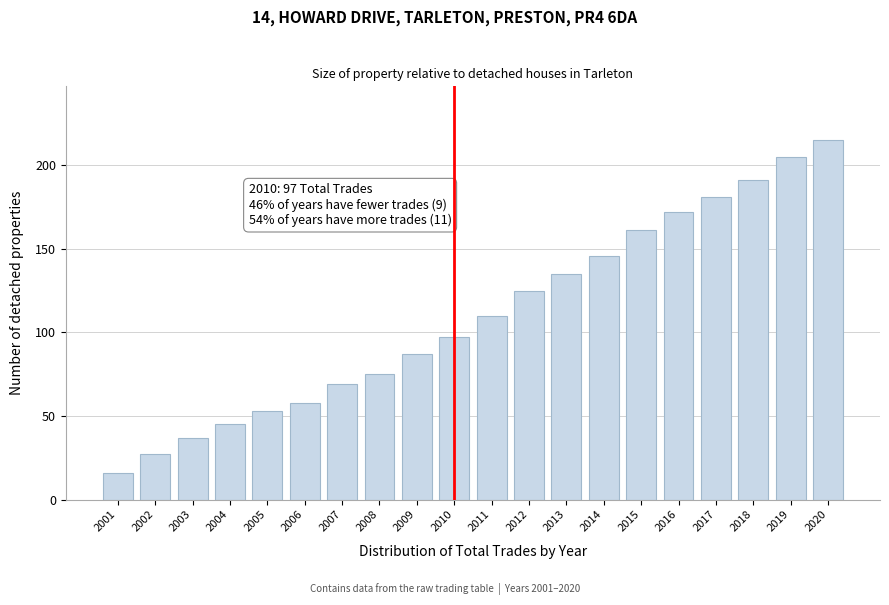

Reading left to right, extract all data points from this chart.

16	27	37	45	53	58	69	75	87	97	110	125	135	146	161	172	181	191	205	215